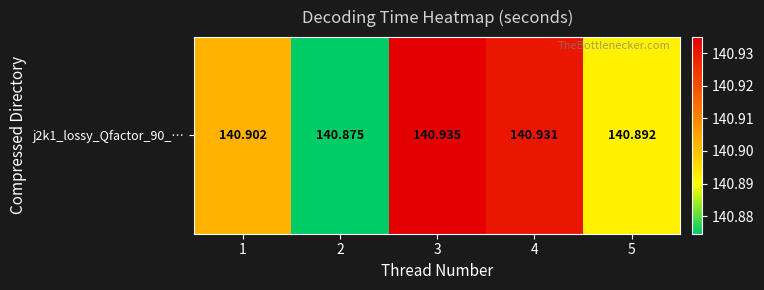

Reading left to right, transcribe all the data shown in this chart.

1=140.9	2=140.9	3=140.9	4=140.9	5=140.9